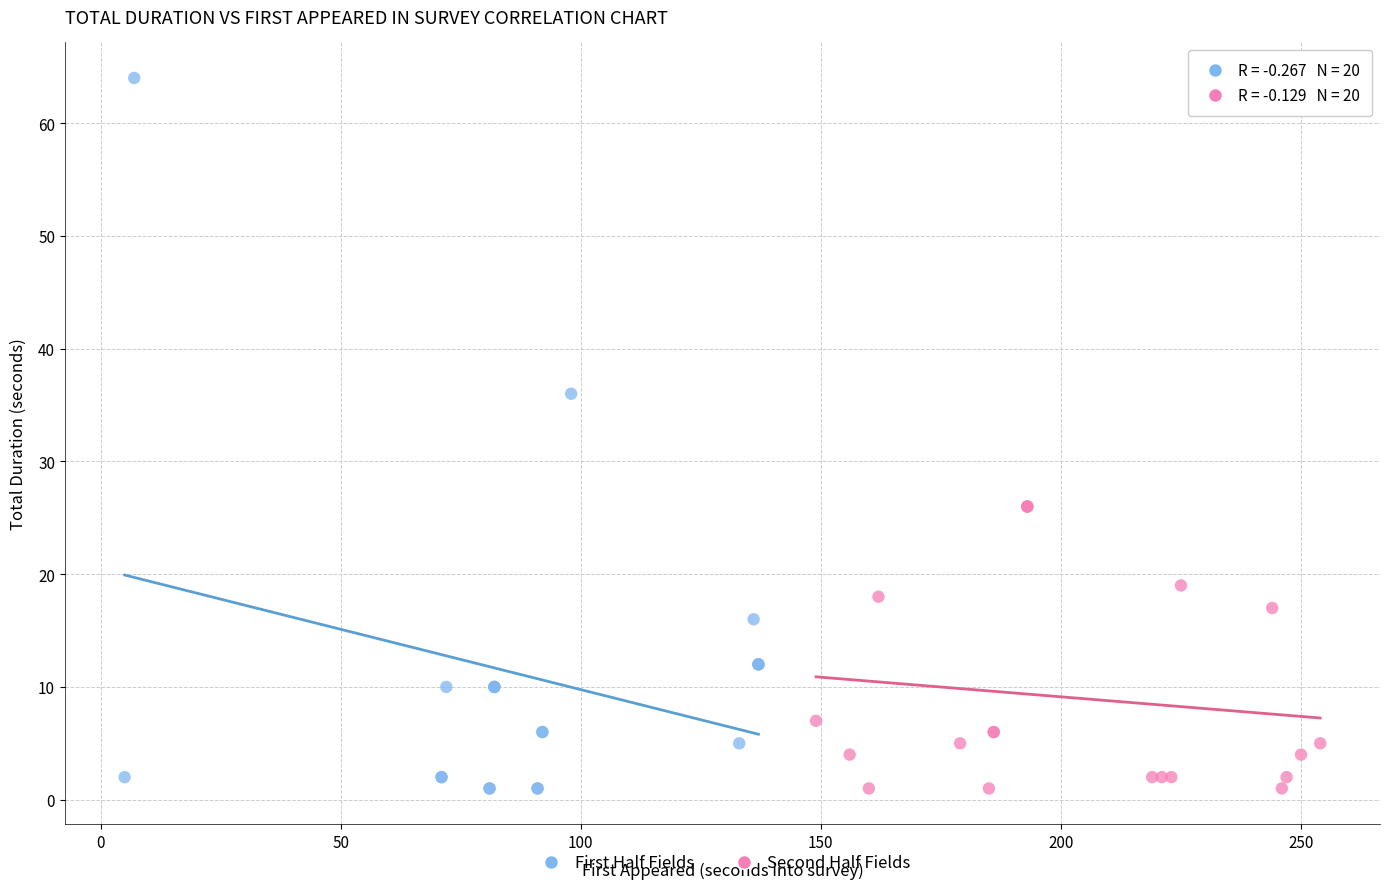

What are all the series names shown in the legend?

First Half Fields, Second Half Fields